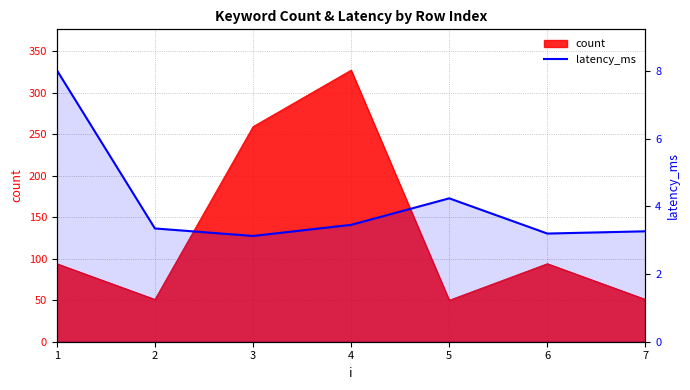

Where is the data nearest to the value 5?

5